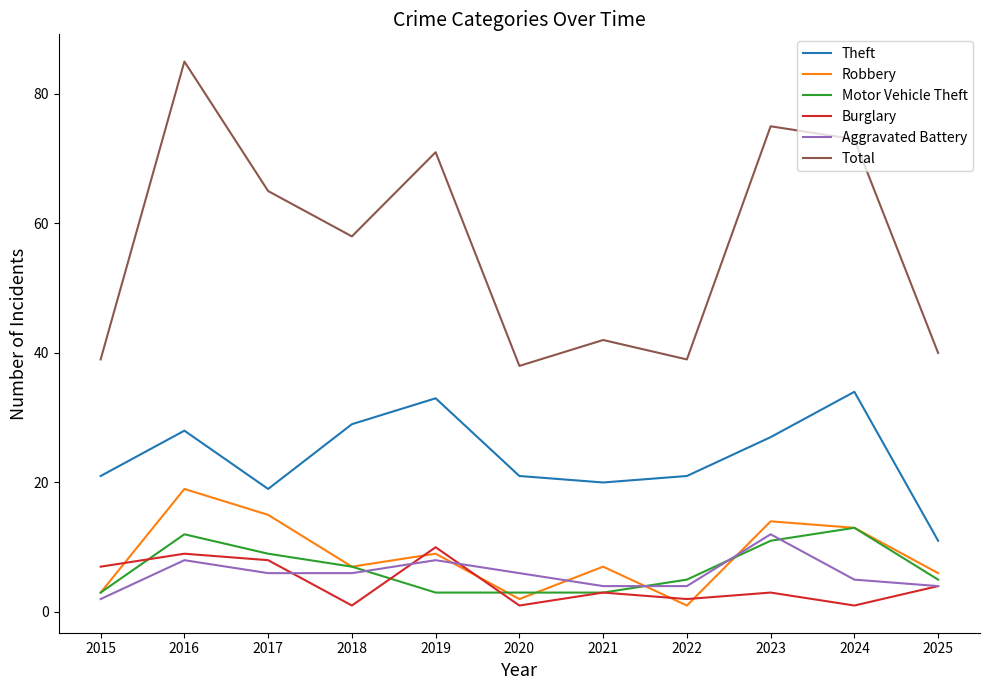

What are all the series names shown in the legend?

Theft, Robbery, Motor Vehicle Theft, Burglary, Aggravated Battery, Total